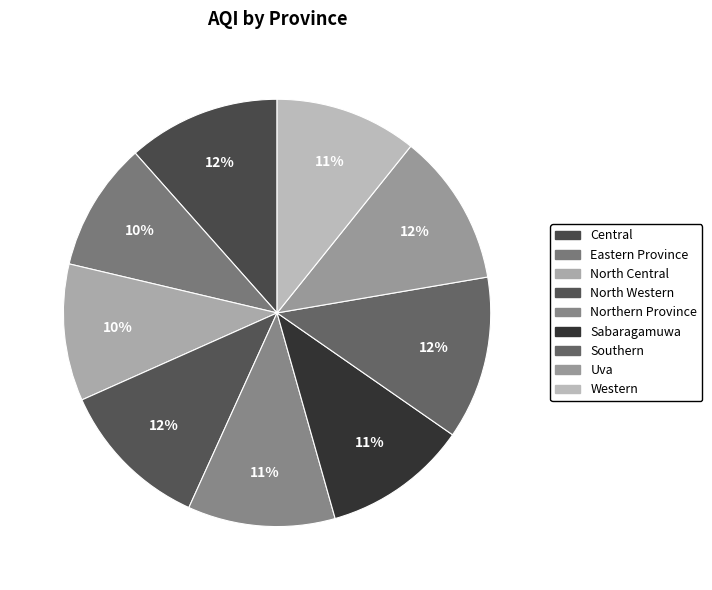

Does Uva represent more than half of the total?

No